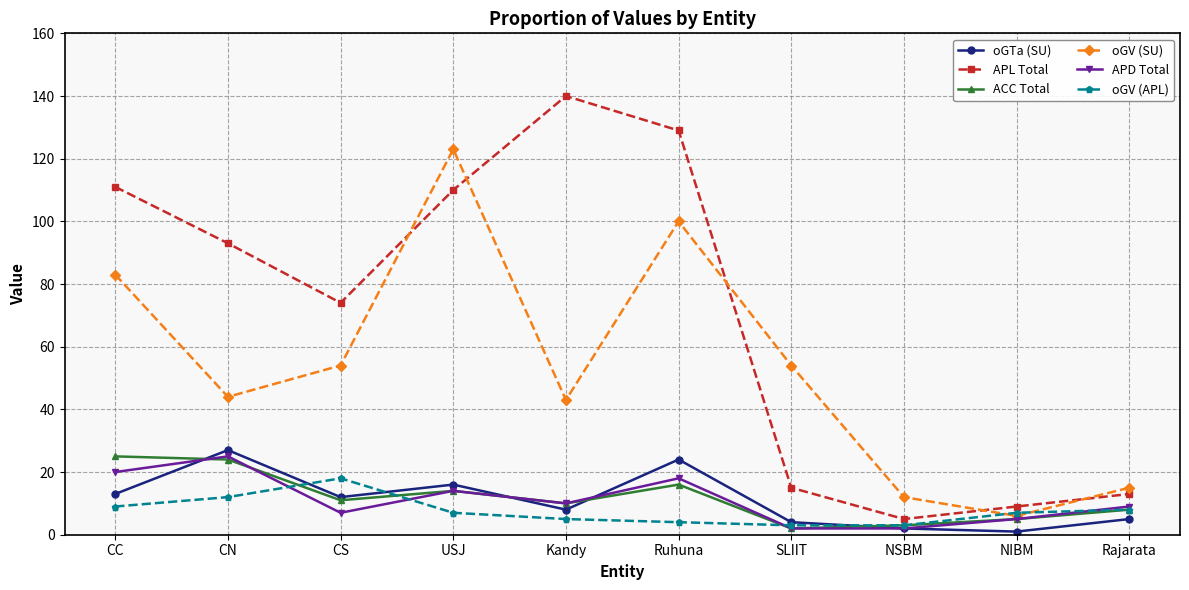

What is the label of the 10th point from the right?

CC